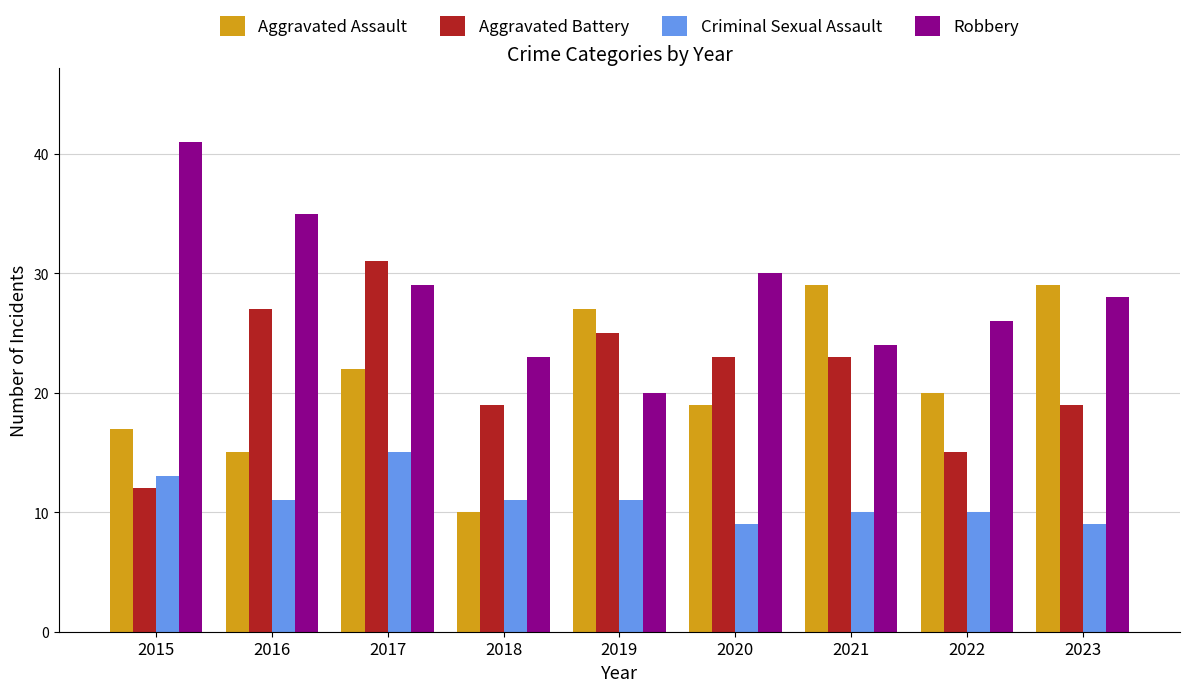

Rank the series at 2018 from lowest to highest value.

Aggravated Assault, Criminal Sexual Assault, Aggravated Battery, Robbery